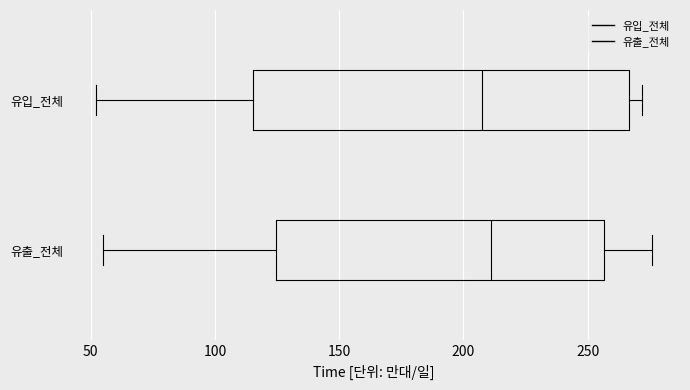

Where is the left edge of the box for 유출_전체 on the x-axis? The values are not printed on the chart, so give them approximately, as read against the axis.

125